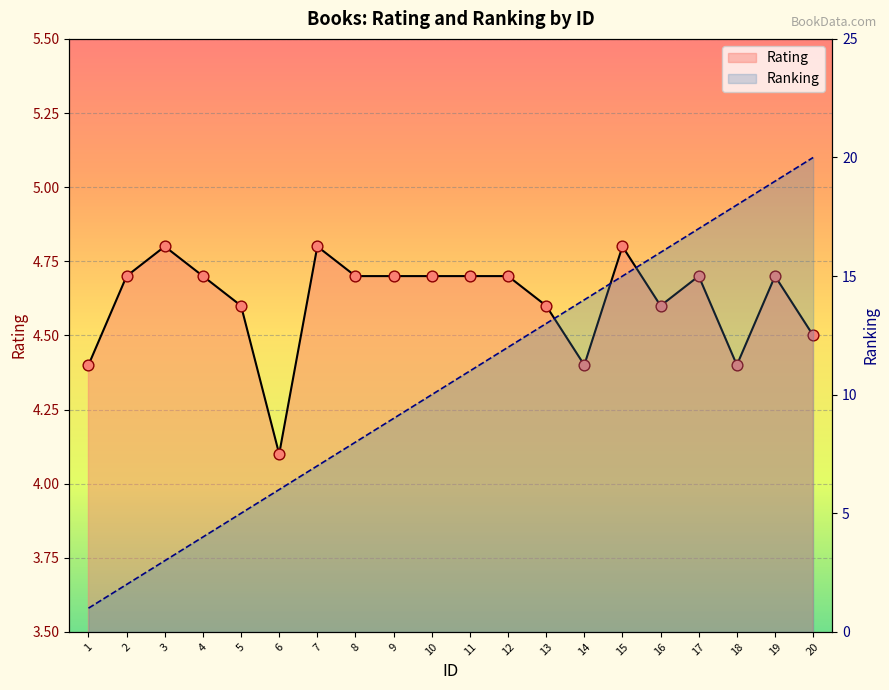

At which category is the sum across all series the highest?

20